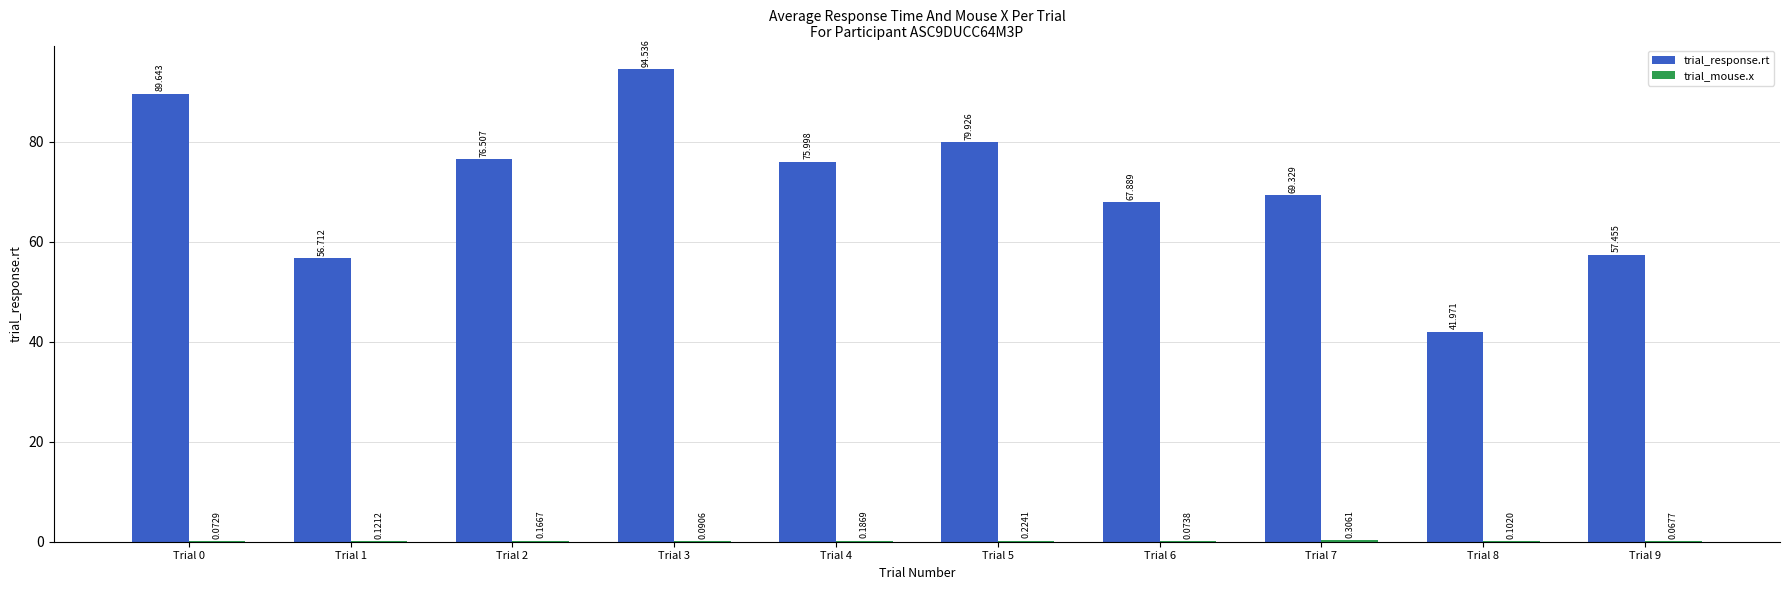

What is the highest value of the trial_response.rt series?

94.5